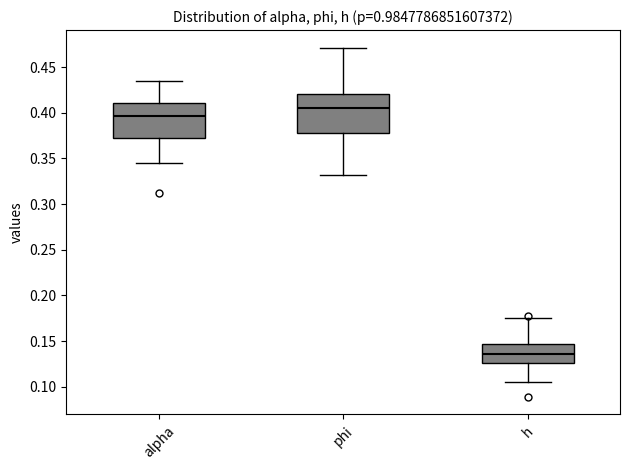

Reading left to right, read every box against the y-axis: the position of its median line, the range the box covers, and the ends of its whiskers. The values are not printed on the chart, so give them approximately, as read against the axis.

alpha: median 0.395, box 0.370 to 0.410, whiskers 0.345 to 0.435
phi: median 0.405, box 0.380 to 0.420, whiskers 0.330 to 0.470
h: median 0.135, box 0.125 to 0.145, whiskers 0.105 to 0.175